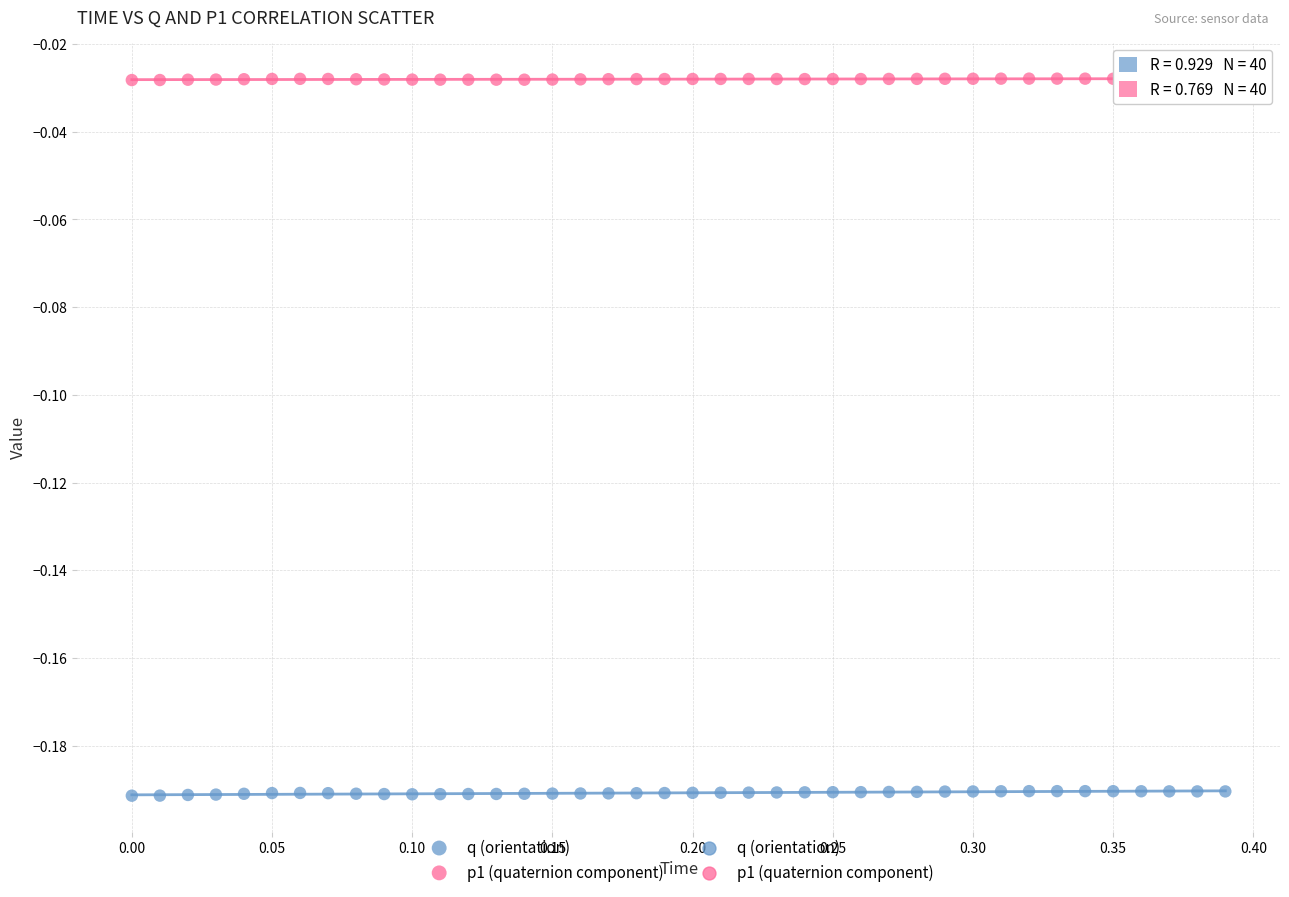

Which series contains the highest Y value?

p1 (quaternion component)